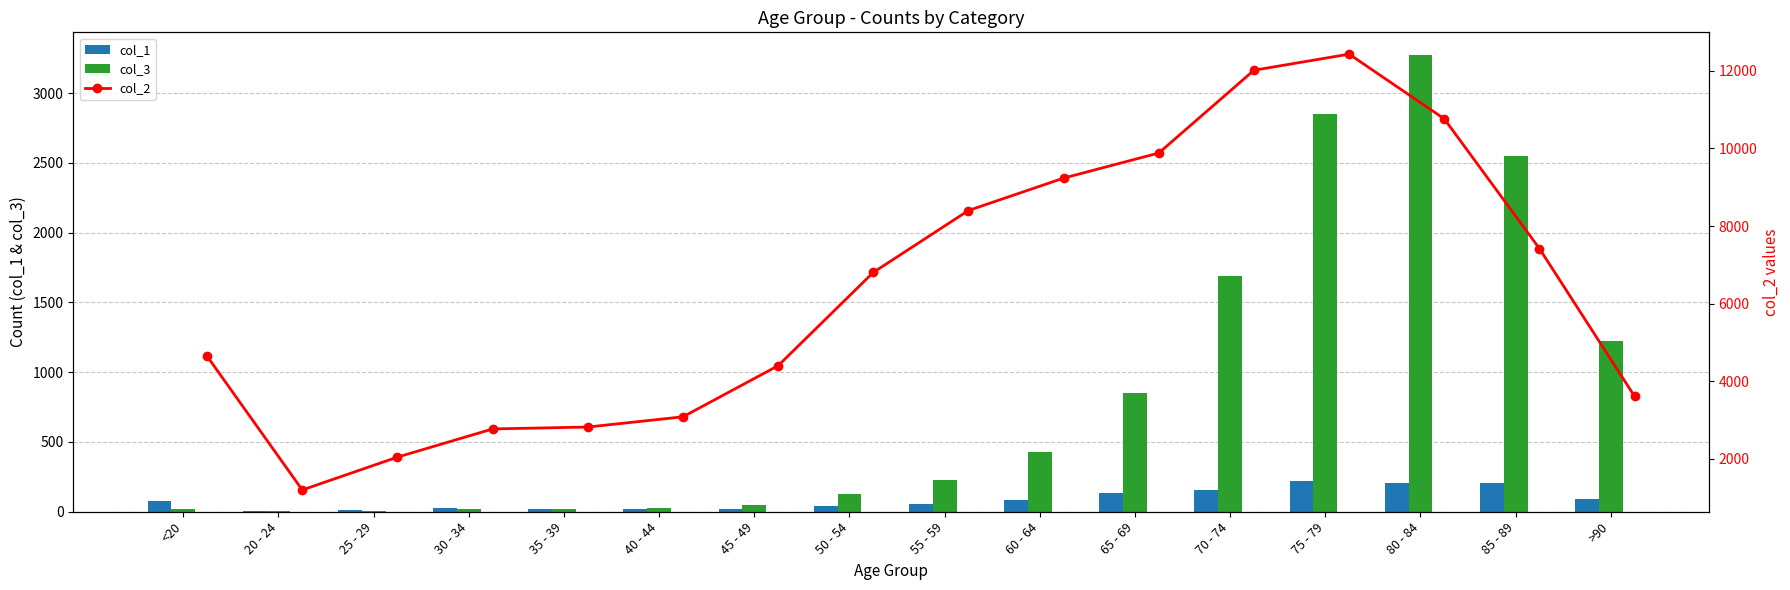

Which has a higher value, 75 - 79 or 50 - 54?

75 - 79